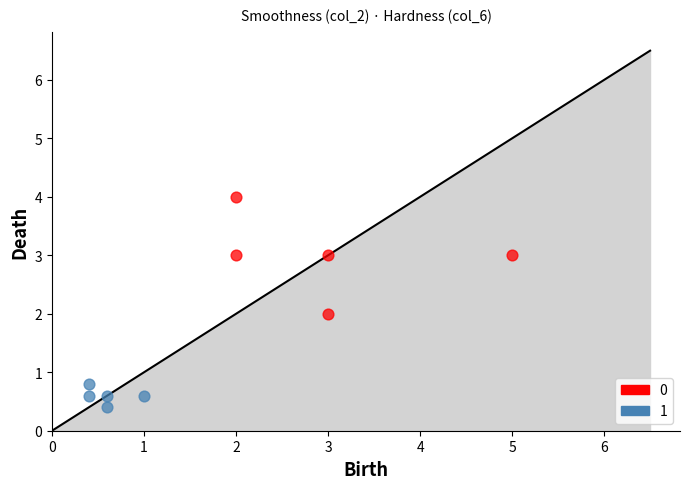

Which series reaches the minimum Y coordinate?

1